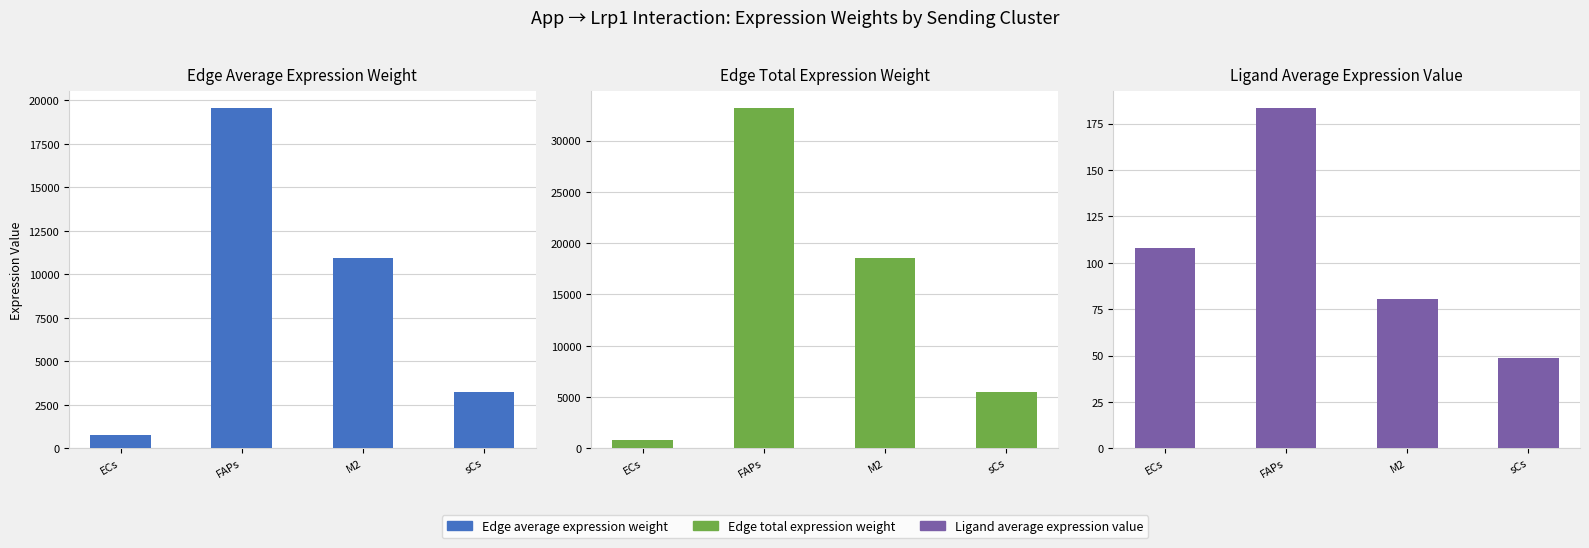

What is the difference between the Ligand average expression value values at FAPs and M2?

103.0